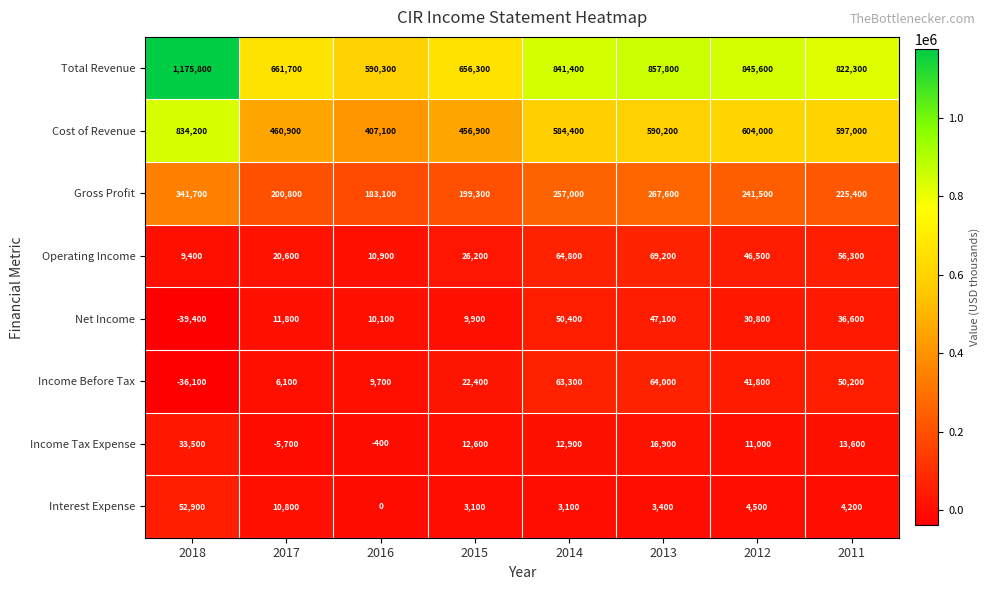

Which series changed the most between 2017 and 2014?

Total Revenue